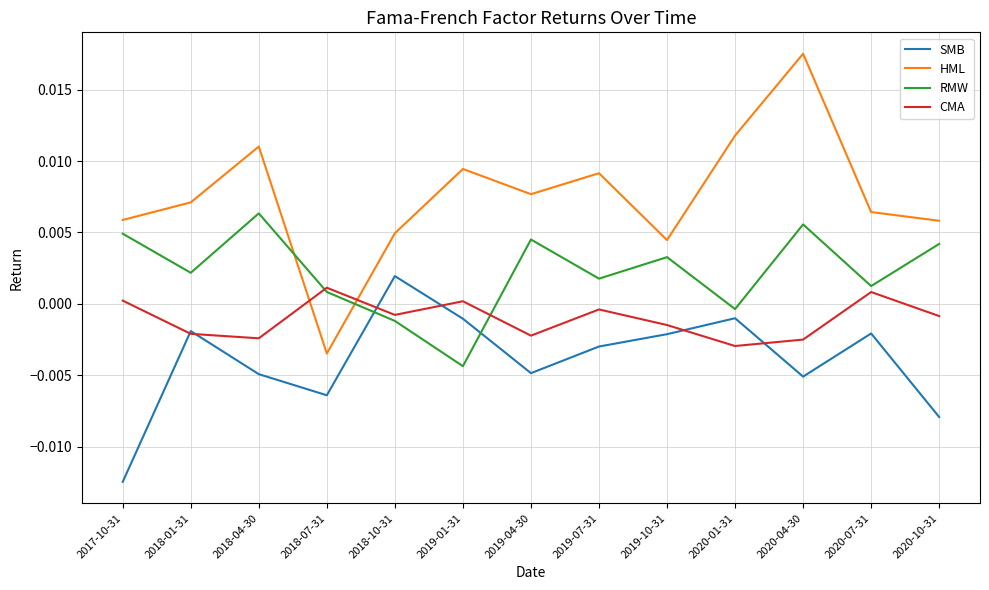

Does the chart display data point markers on the line(s)?

No